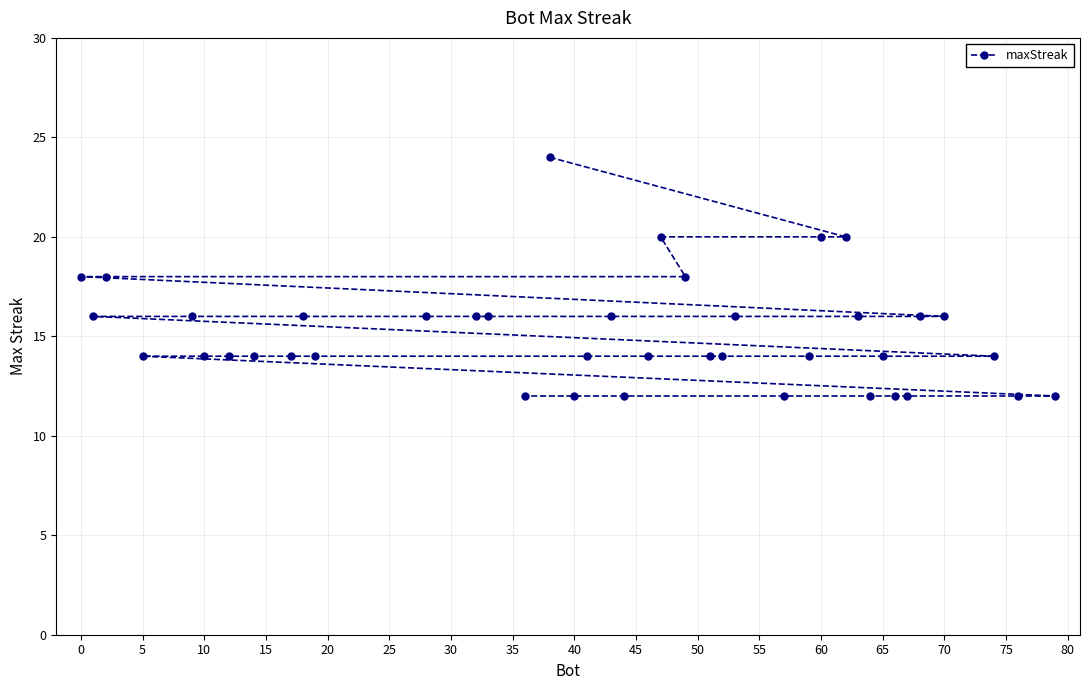

Is it true that the value at 65 is 14?

True